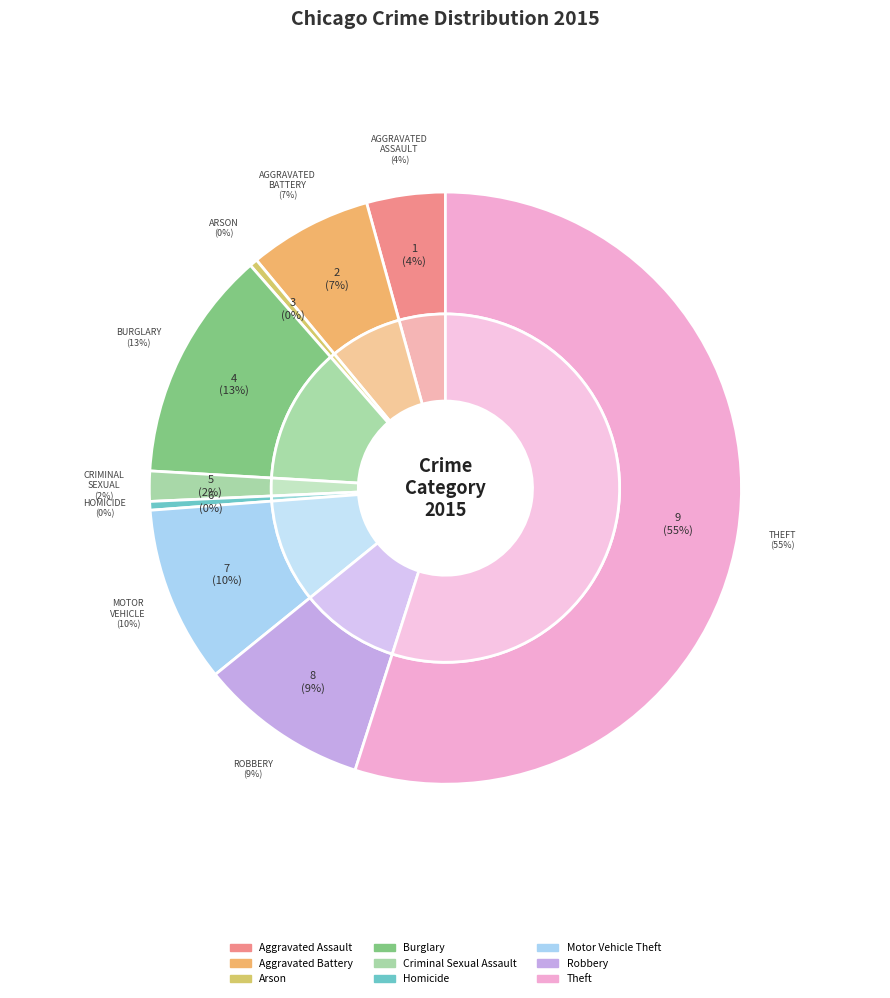

Is the sum of Criminal Sexual Assault and Aggravated Battery greater than half?

No